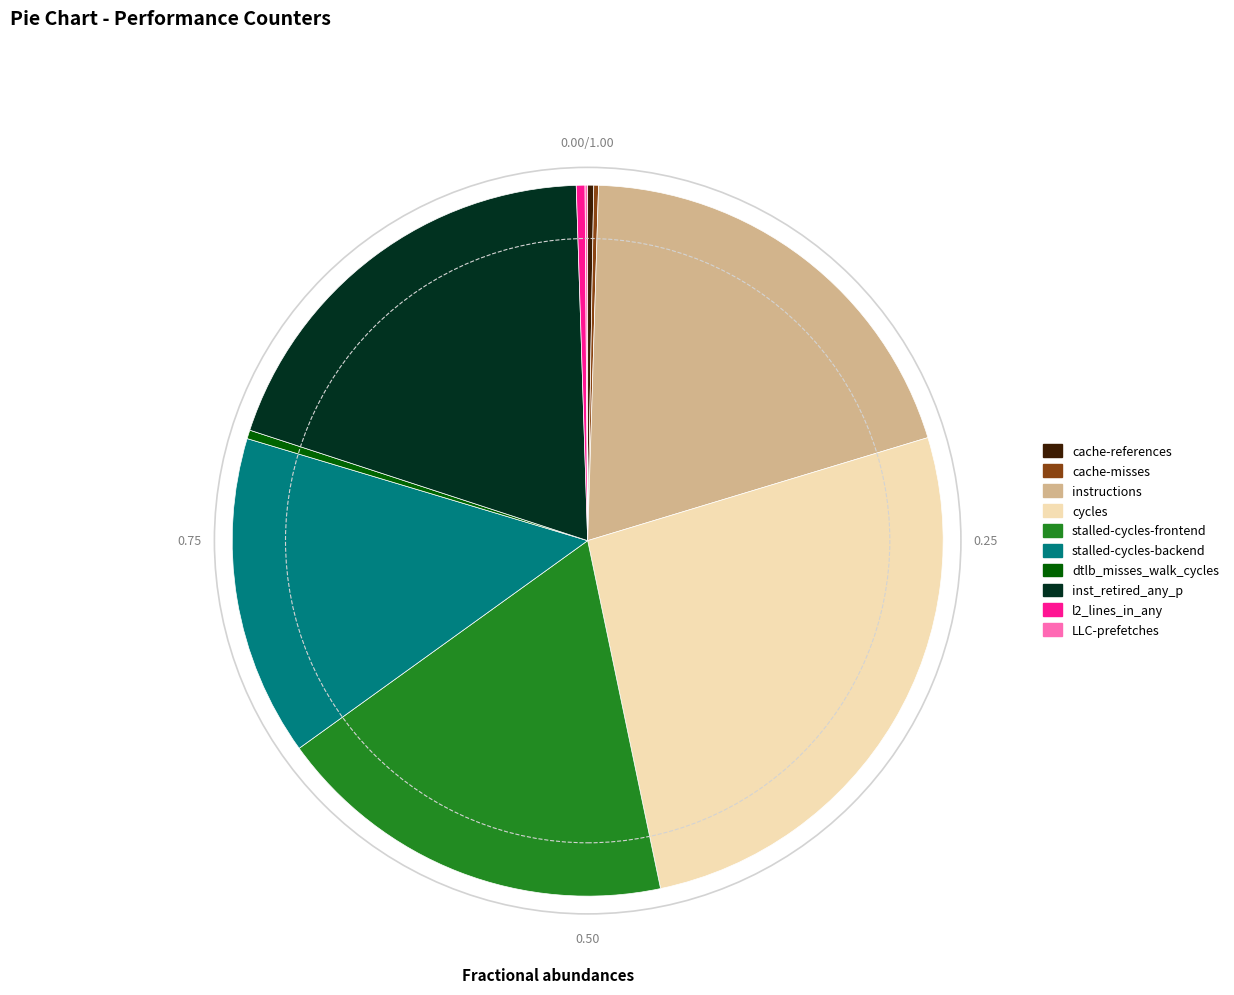

Approximately how many times larger is the value at stalled-cycles-frontend compared to instructions?

0.9